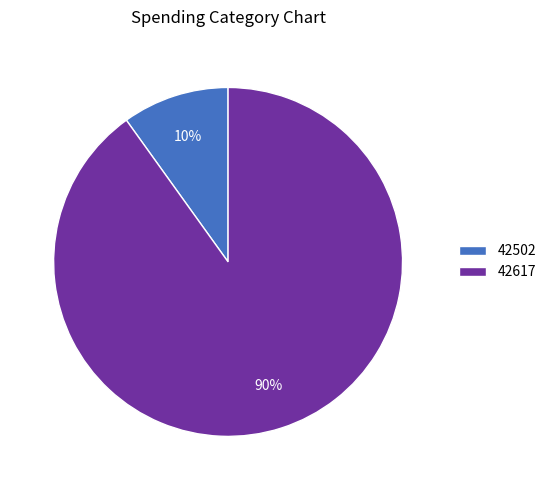

Rank the categories by value from highest to lowest.

42617, 42502